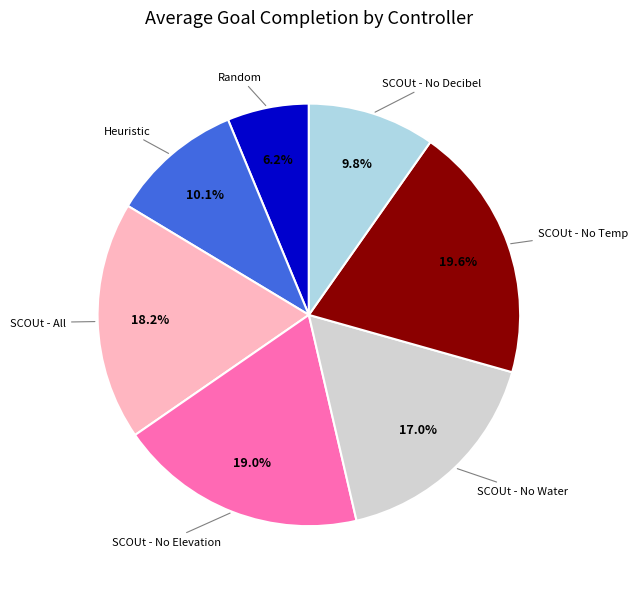

How many segments does this pie chart have?

7